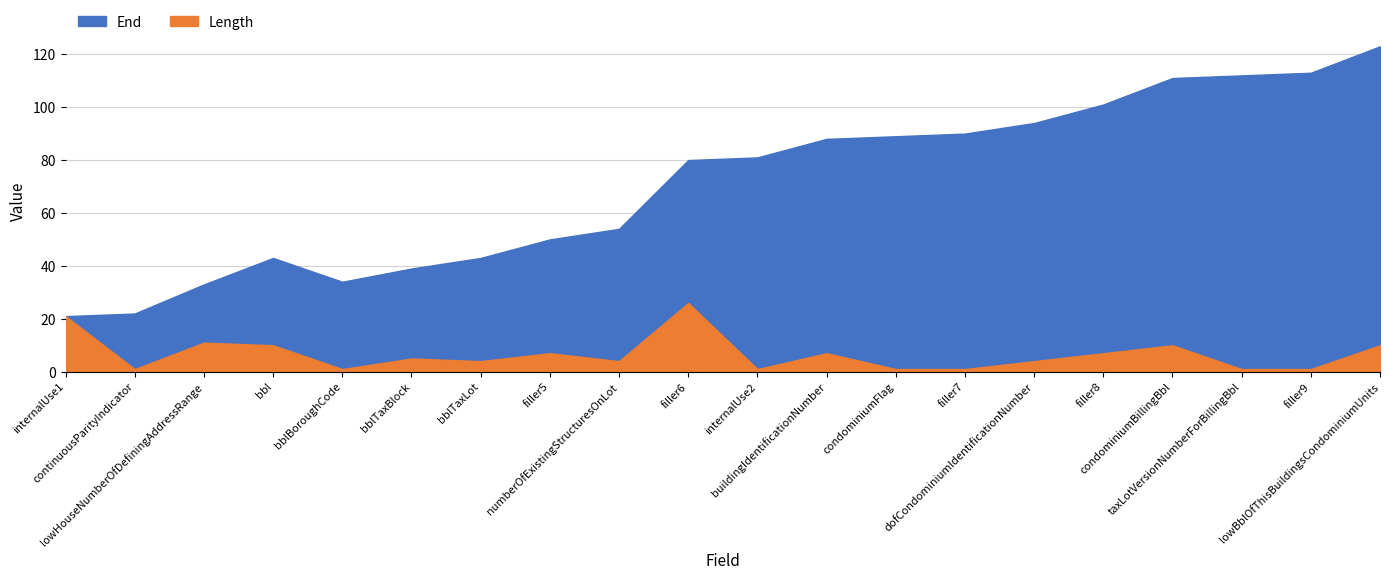

Which category has the highest value across all series?

lowBblOfThisBuildingsCondominiumUnits